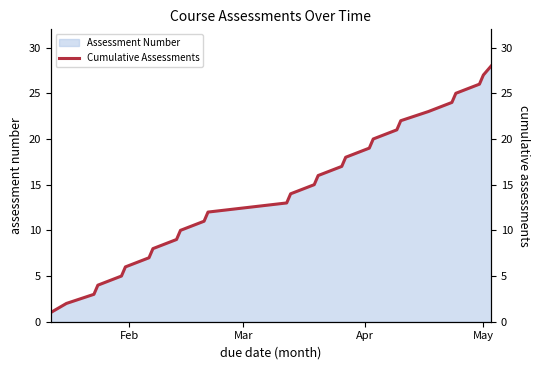

What is the highest value of the Assessment Number series?

28